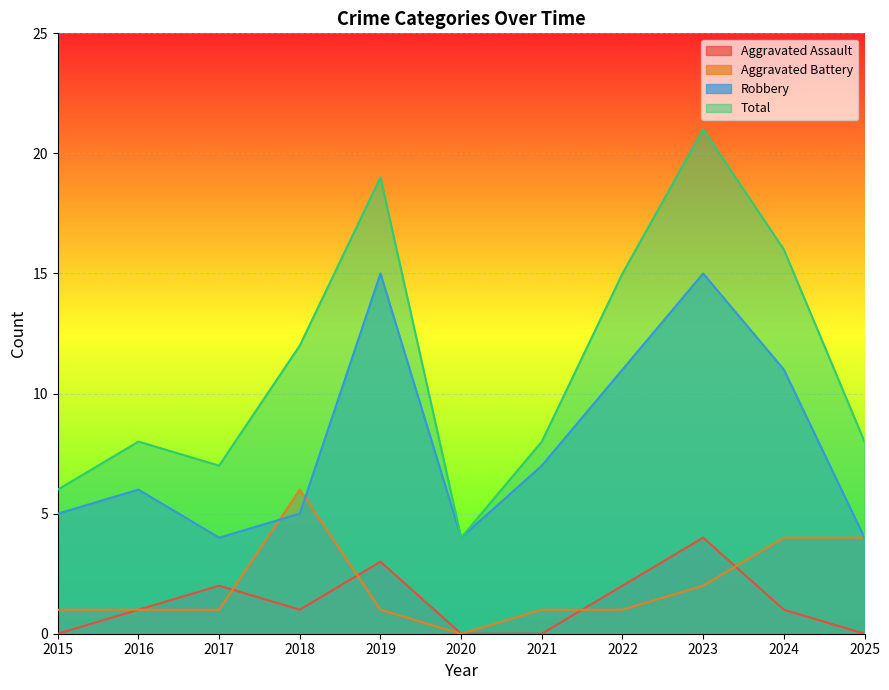

Which category has the highest value across all series?

2023